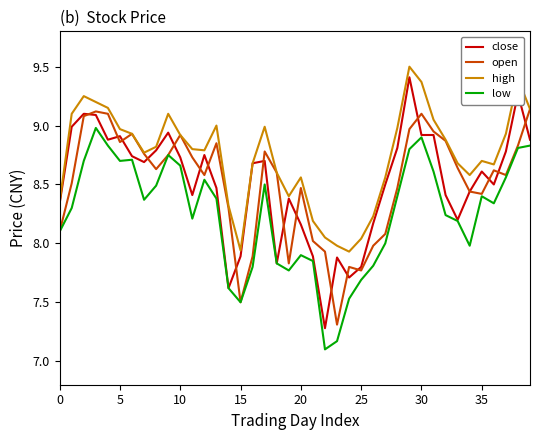

What are all the series names shown in the legend?

close, open, high, low